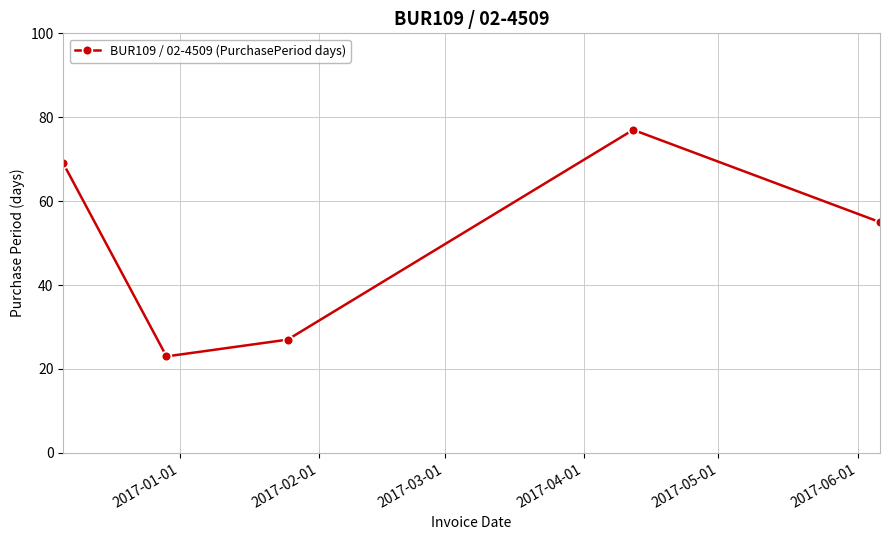

What is the minimum value shown in the chart?

23